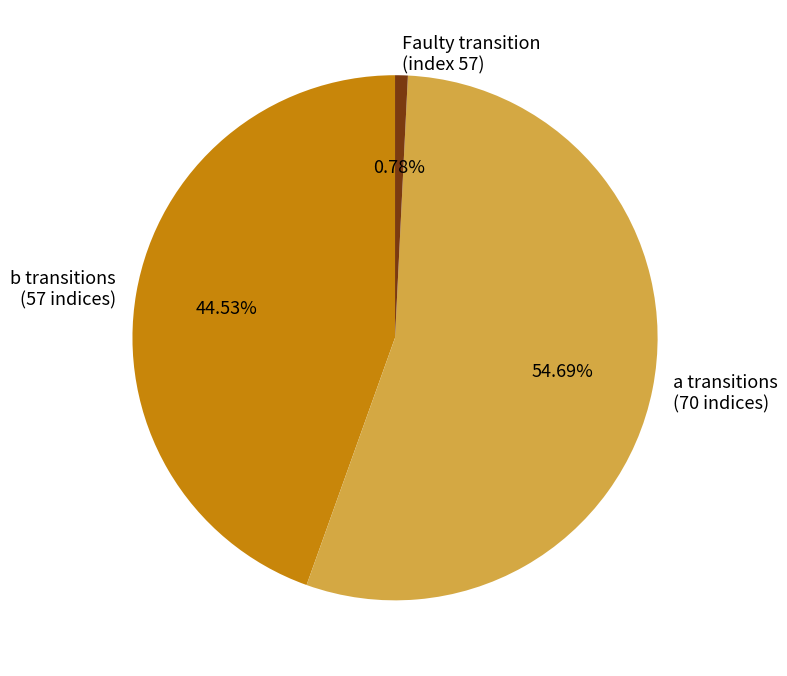

Is the sum of b transitions and Faulty transition greater than half?

No